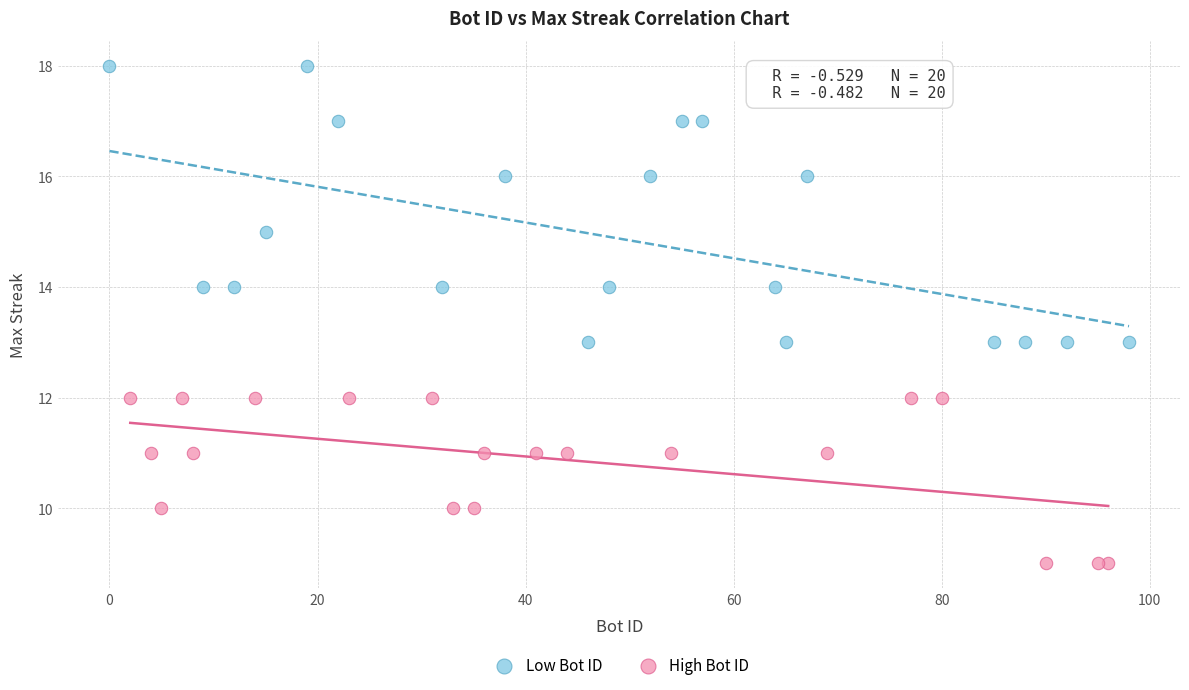

Which series reaches the maximum Y coordinate?

Low Bot ID